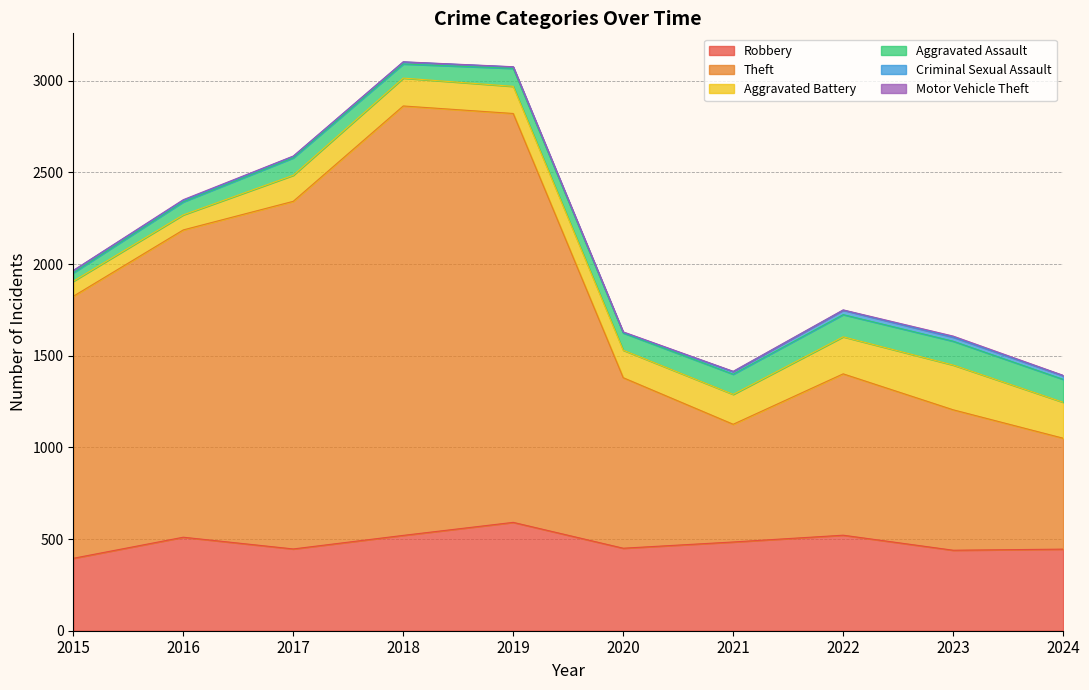

At which label does Aggravated Battery reach its peak?

2023